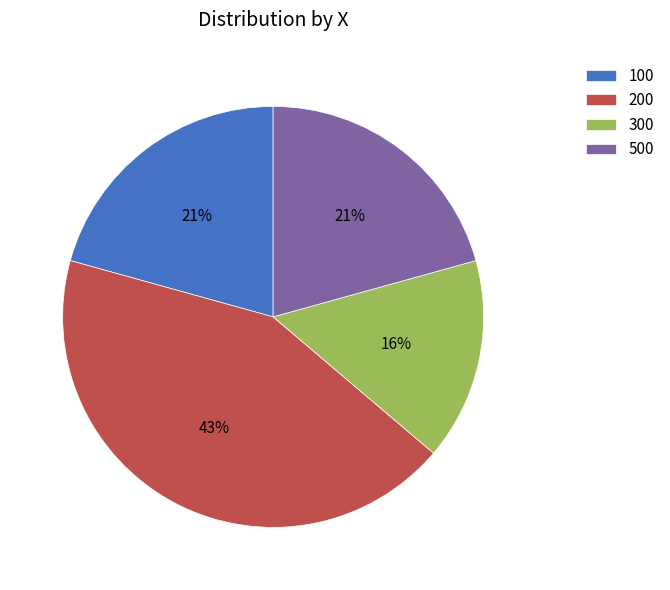

To the nearest percent, what is the average slice percentage?

25%